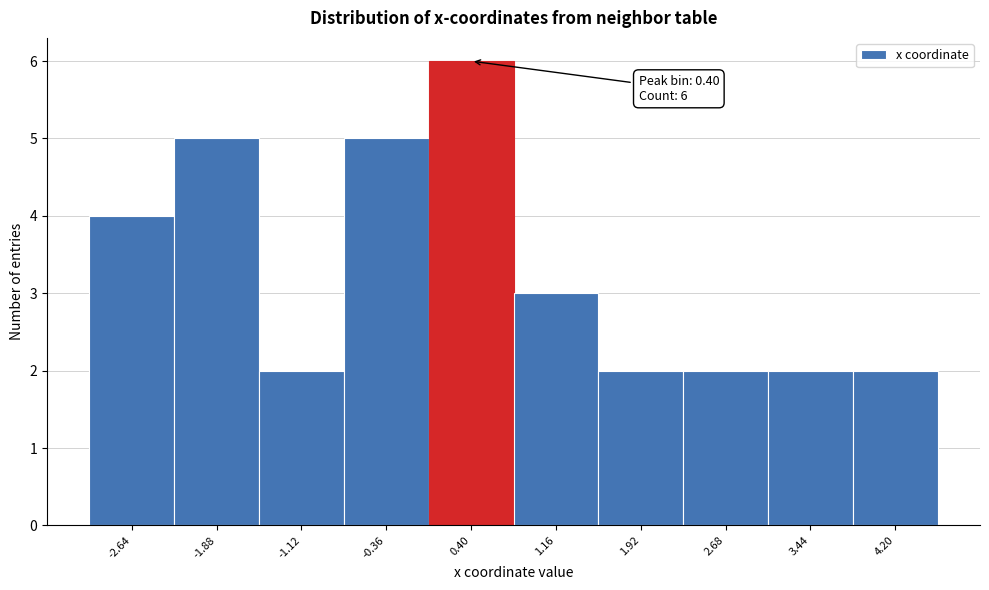

Which range on the x-axis has the tallest bar?

0.0 to 0.8